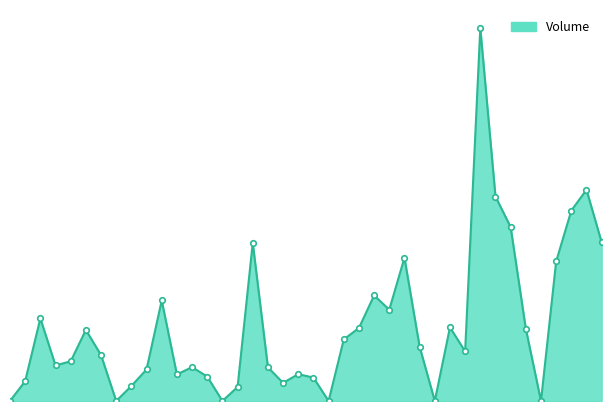

How many lines are shown in the chart?

1